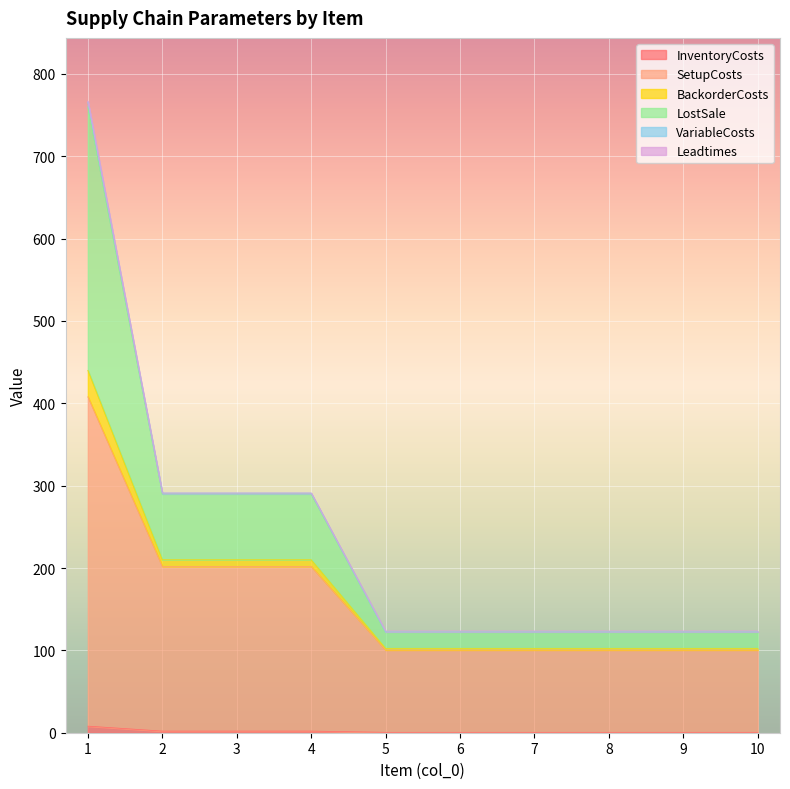

Which has a higher value, 4 or 5?

4